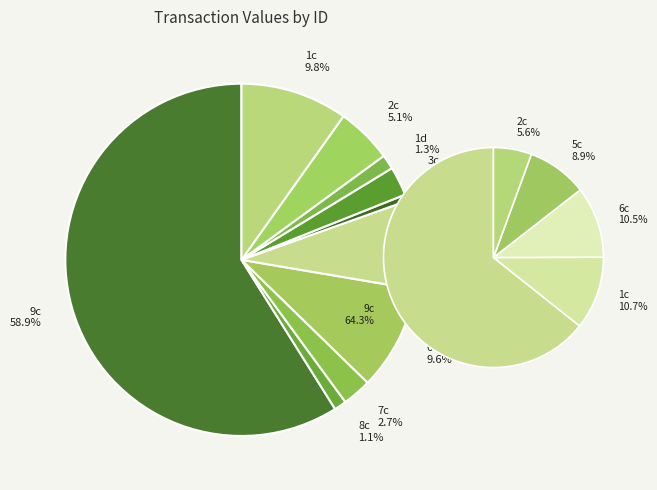

To the nearest percent, what is the average slice percentage?

10%